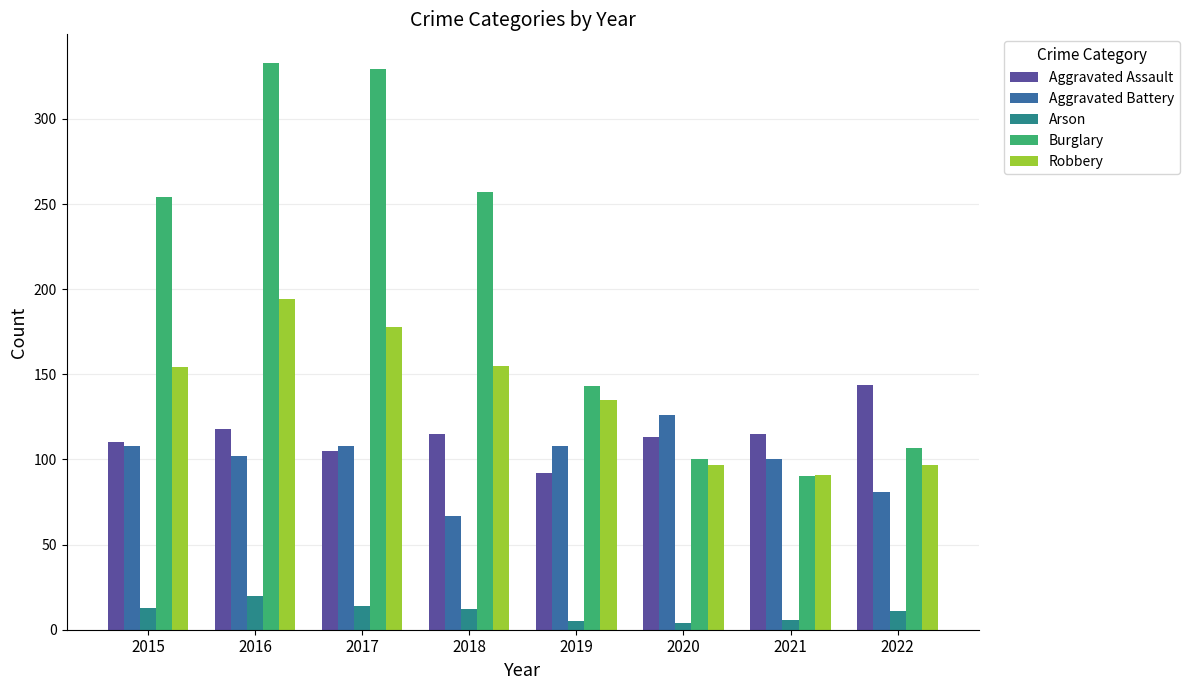

What is the difference between the Aggravated Battery values at 2020 and 2015?

18